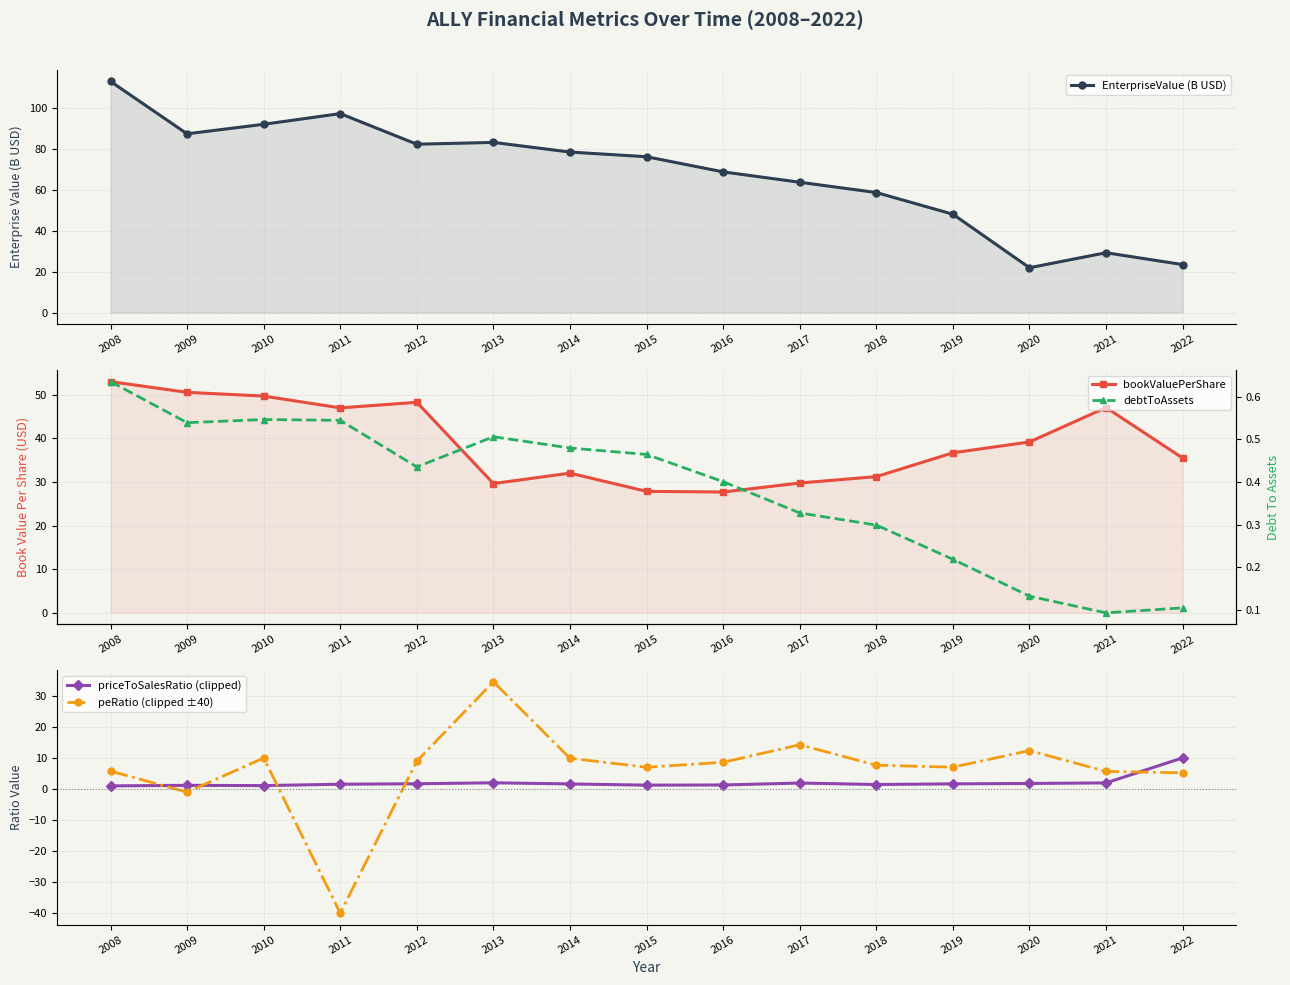

What is the value of the bookValuePerShare point at the 9th from the left?

27.7